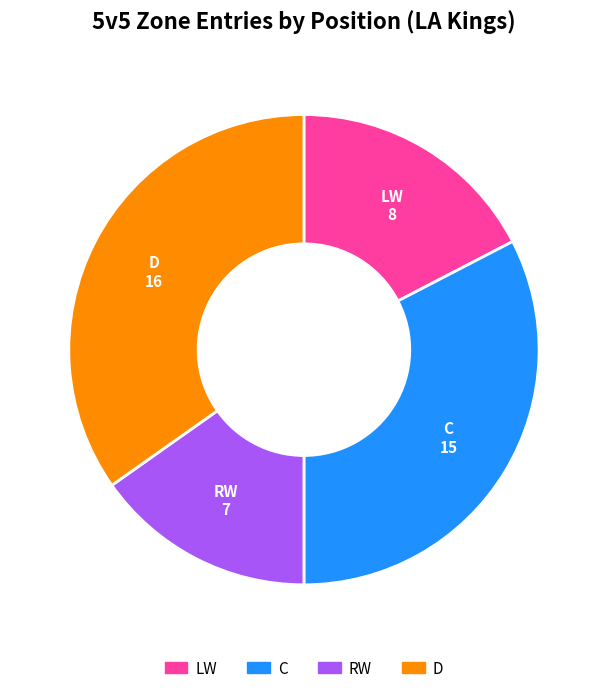

Is the sum of C and D greater than half?

Yes